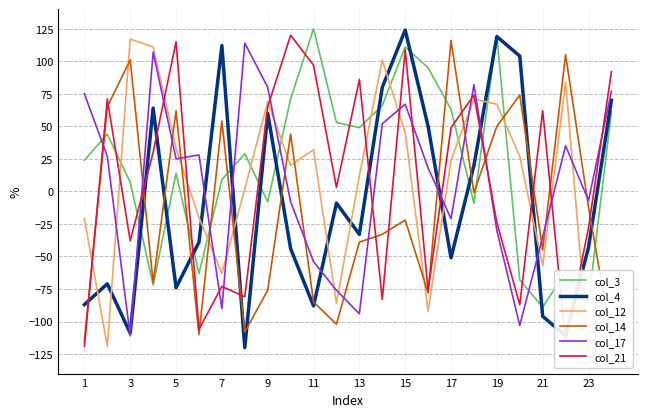

In col_3, how many points are higher than both neighbors (excluding endpoints)?

7